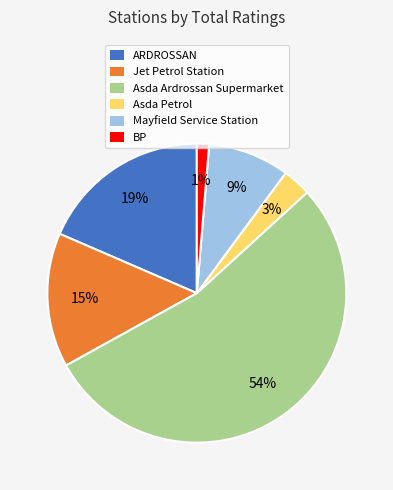

Does Asda Ardrossan Supermarket account for over 50% of the chart?

Yes